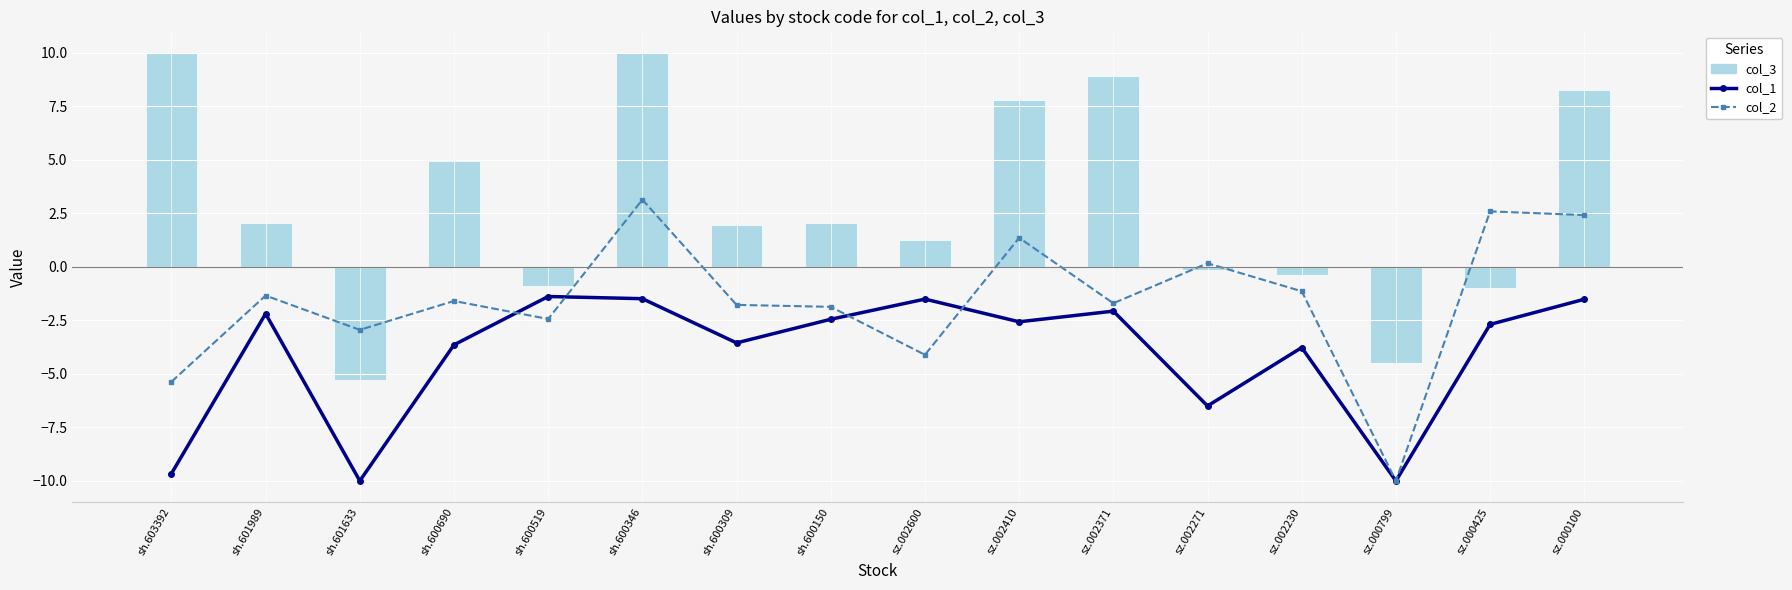

What is the total value across all series at sh.600519?

-4.7